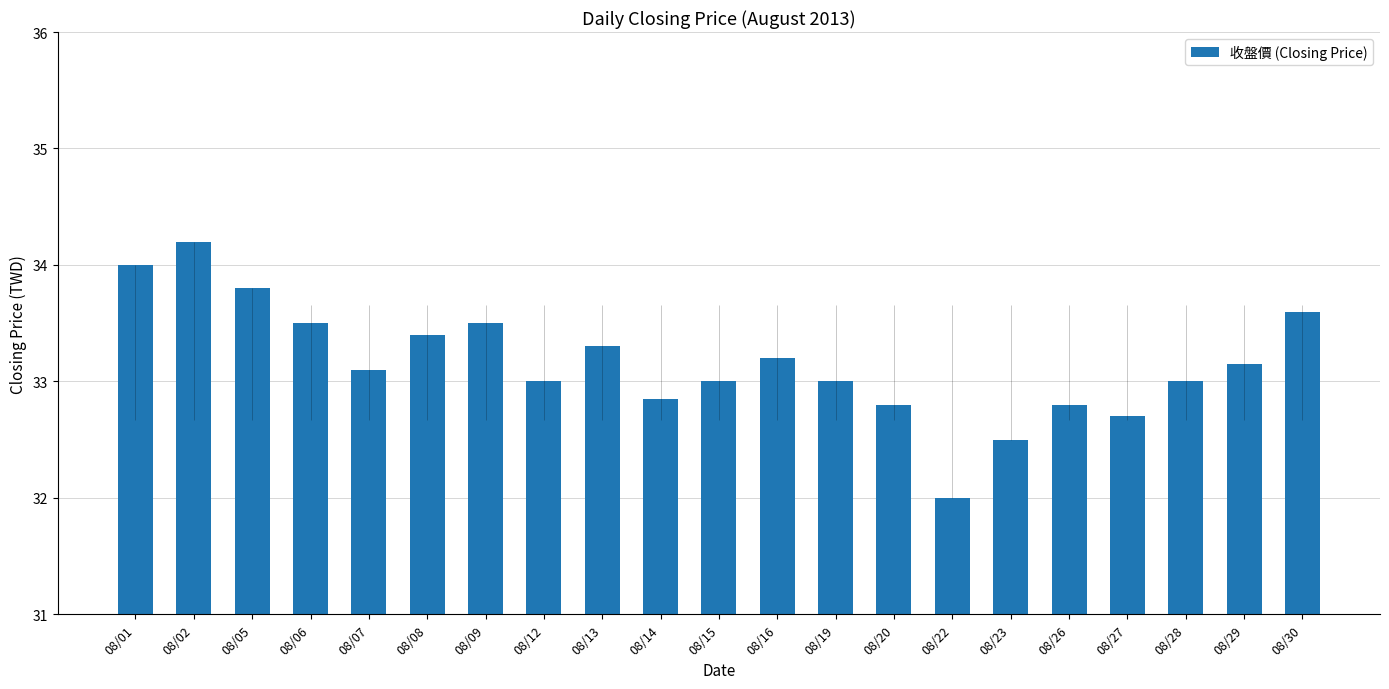

Approximately how many times larger is the value at 08/07 compared to 08/29?

1.0